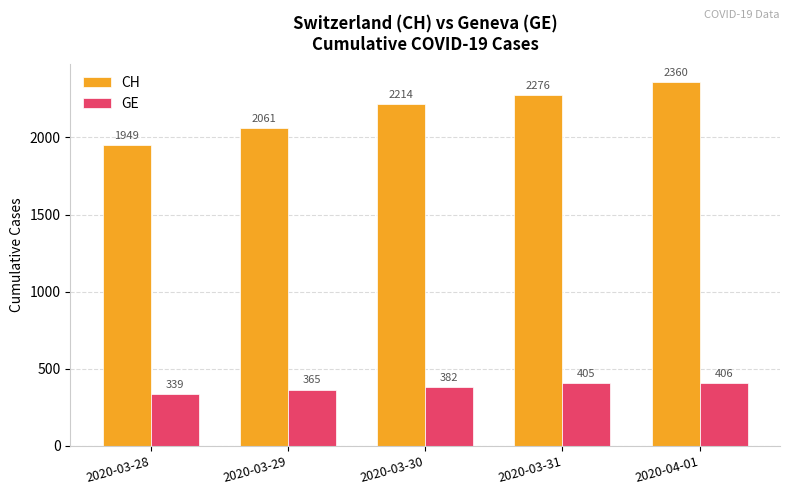

What is the maximum value shown in the chart?

2360